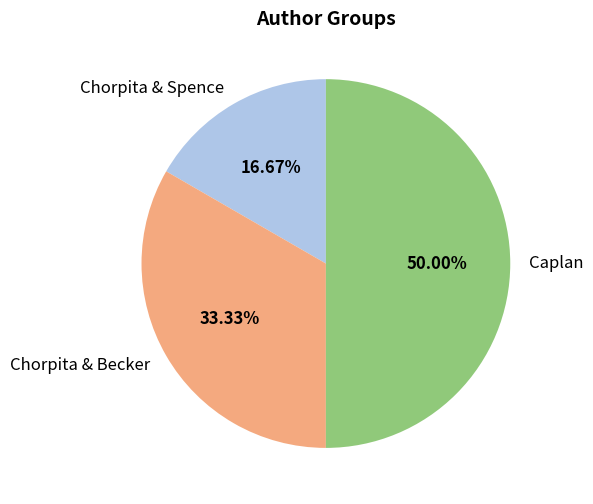

To the nearest percent, what is the average slice percentage?

33%